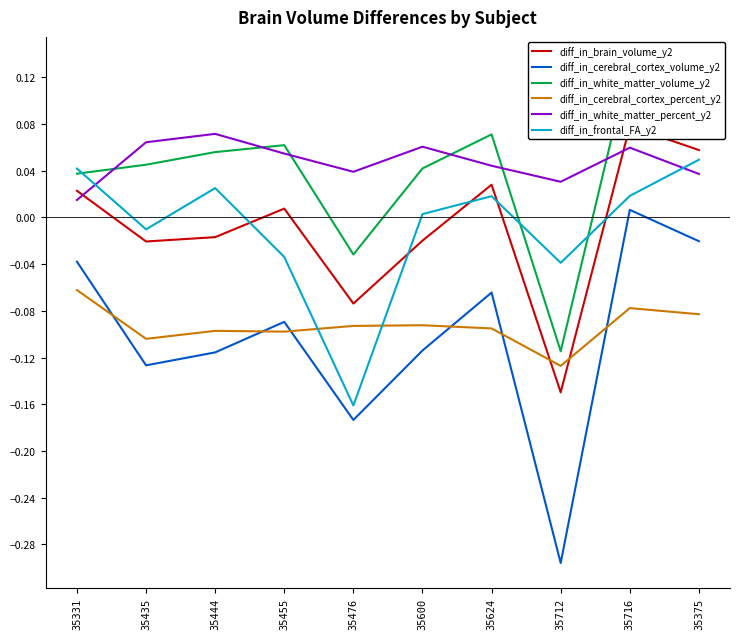

Is this an area chart (filled region under the line)?

No